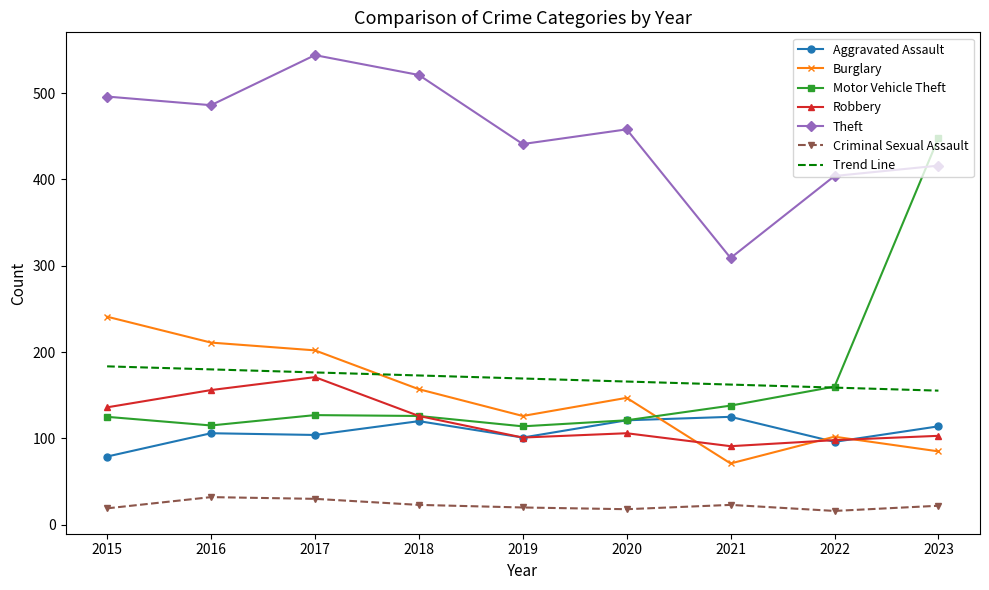

Is it true that Aggravated Assault equals 114.0 at 2023?

True